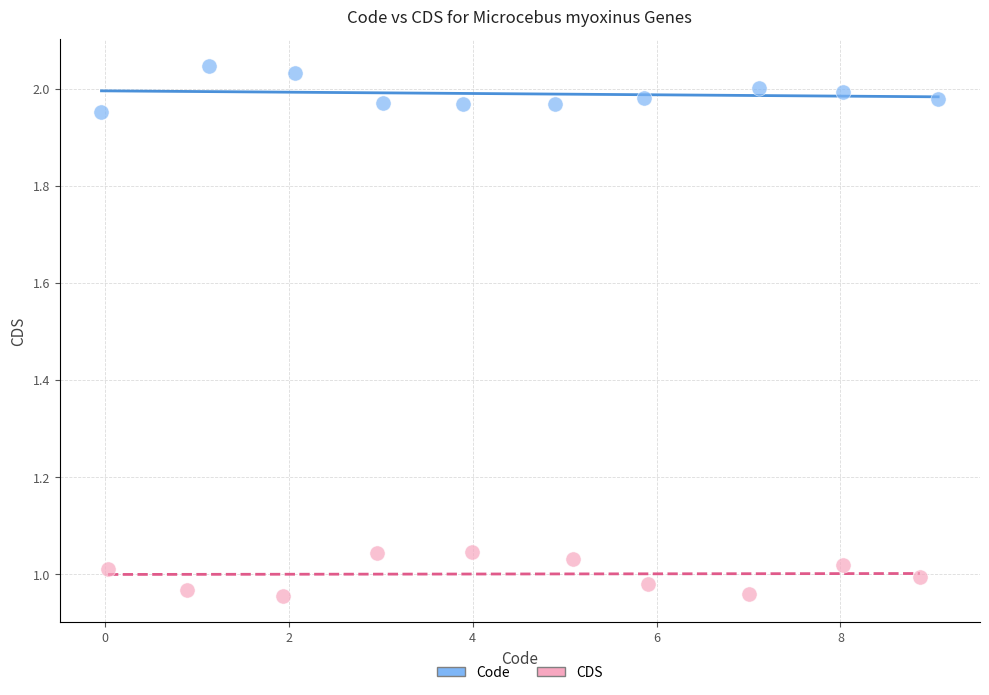

Which series reaches the maximum Y coordinate?

Code